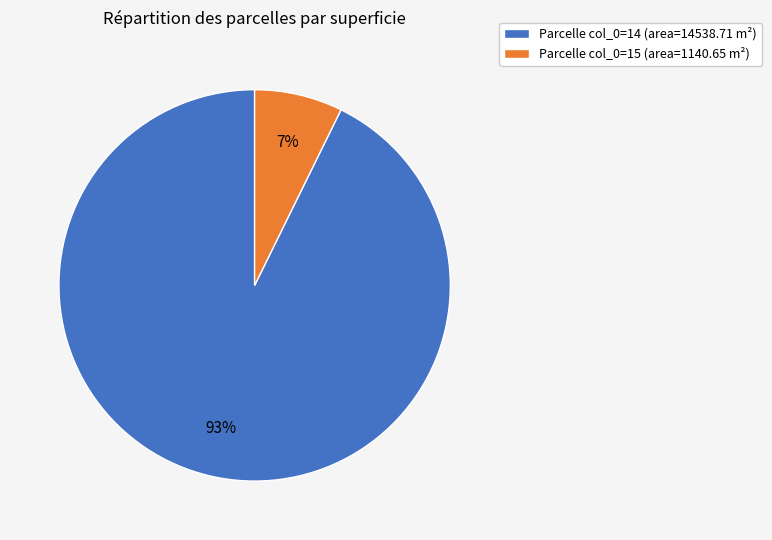

Count the number of slices in the pie.

2